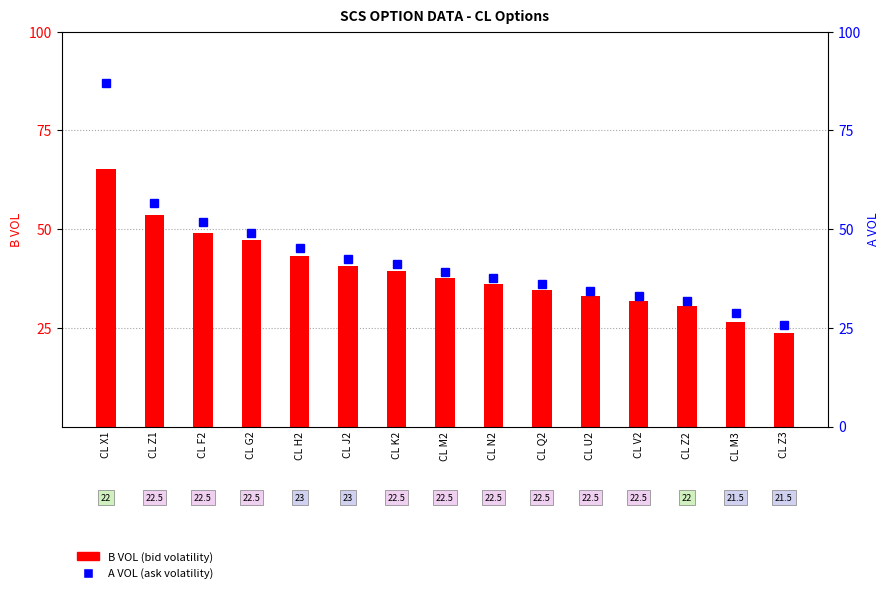

Reading left to right, what are all the values shown in this chart?

B VOL: 65.3	53.5	48.9	47.2	43.3	40.7	39.5	37.6	36.2	34.7	33.1	31.8	30.6	26.6	23.8
A VOL: 87.0	56.5	51.7	48.9	45.2	42.5	41.1	39.1	37.6	36.0	34.4	33.1	31.8	28.7	25.6